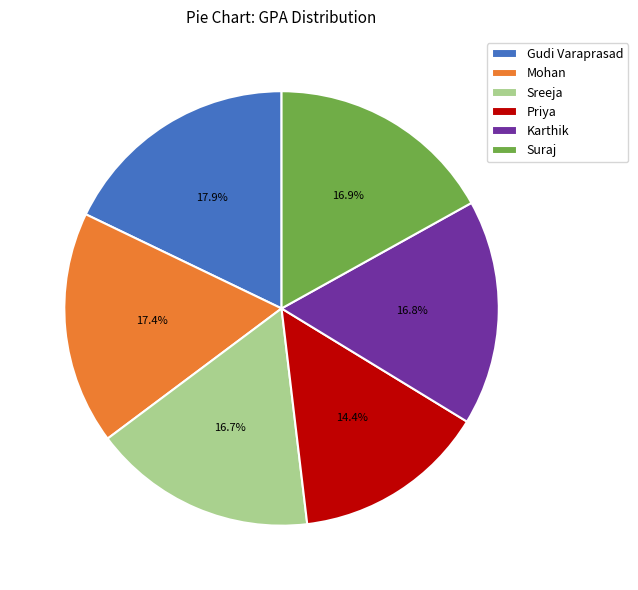

Between Suraj and Gudi Varaprasad, which is larger?

Gudi Varaprasad